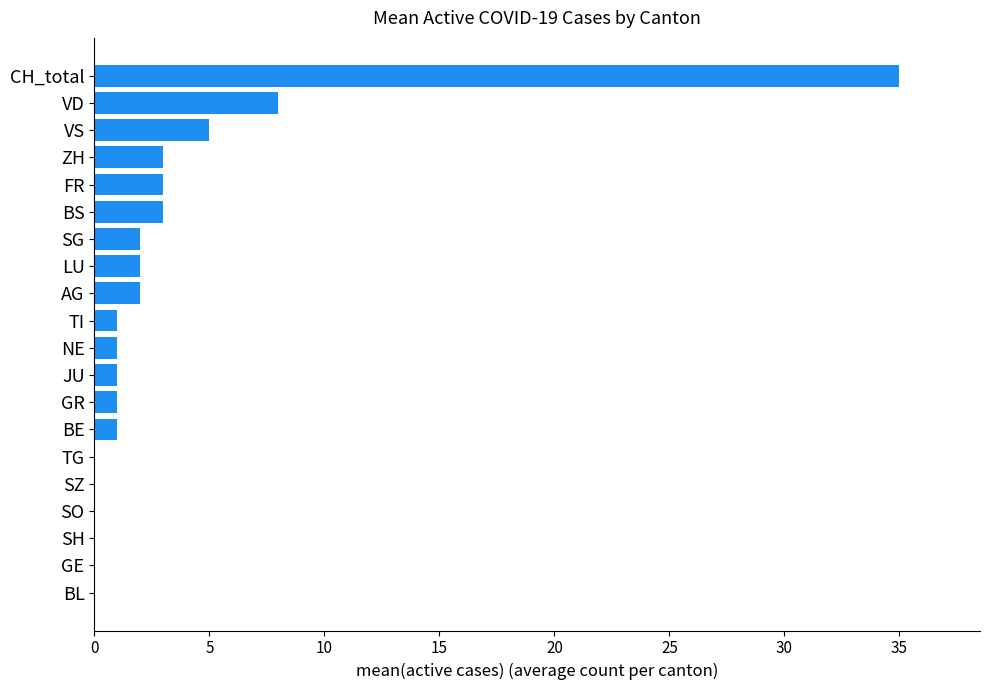

What is the greatest value displayed?

35